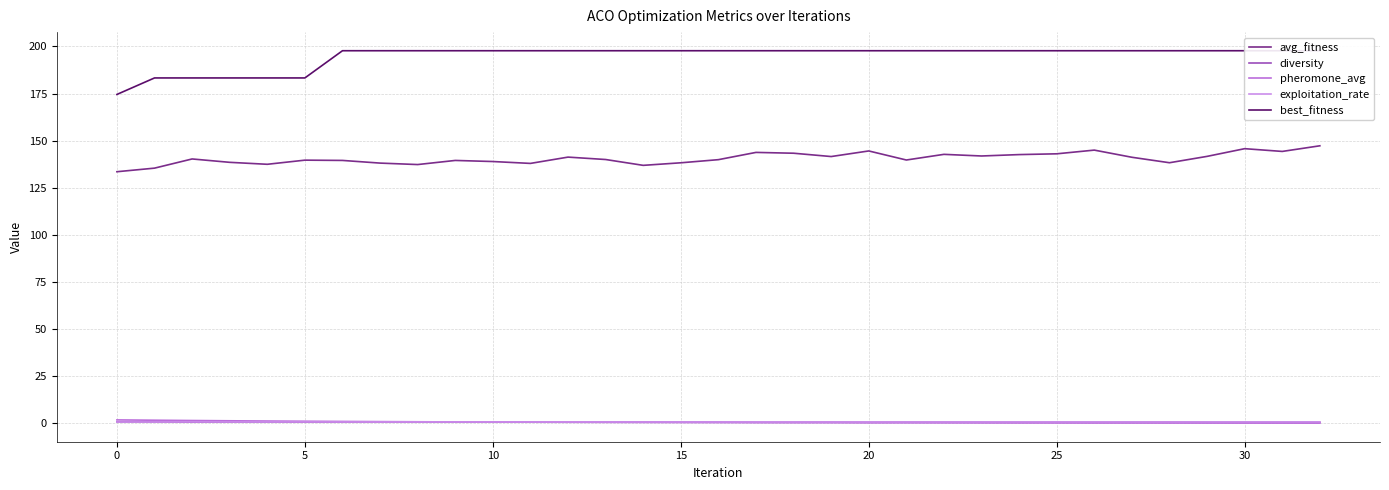

What is the sum of the best_fitness values at 19 and 10?

395.4